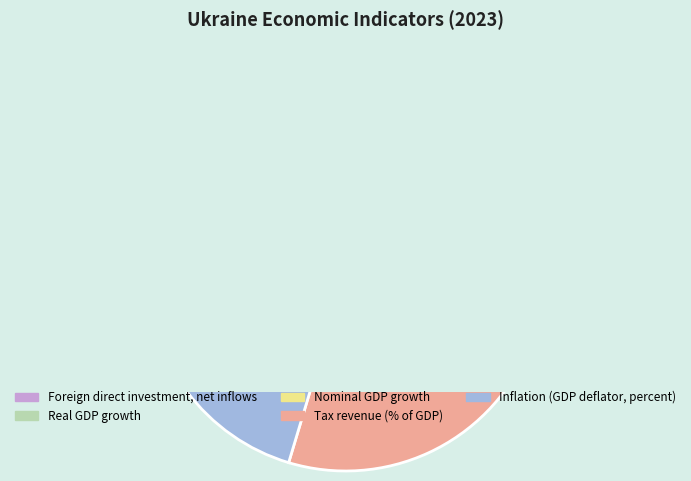

What percentage is the Nominal GDP growth slice, to the nearest percent?

26%